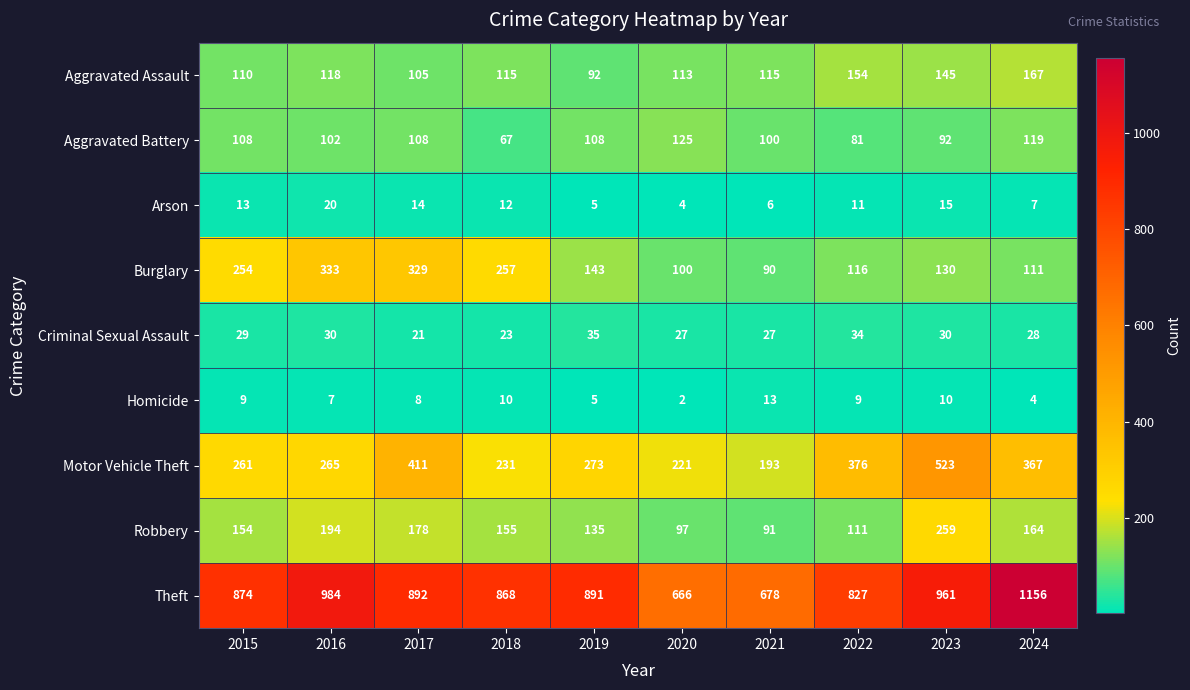

At how many categories does at least one series exceed 1126?

1